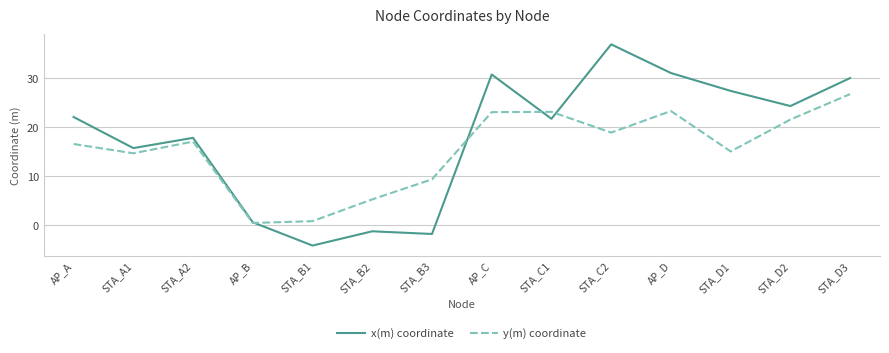

What is the total value across all series at STA_D3?

56.8